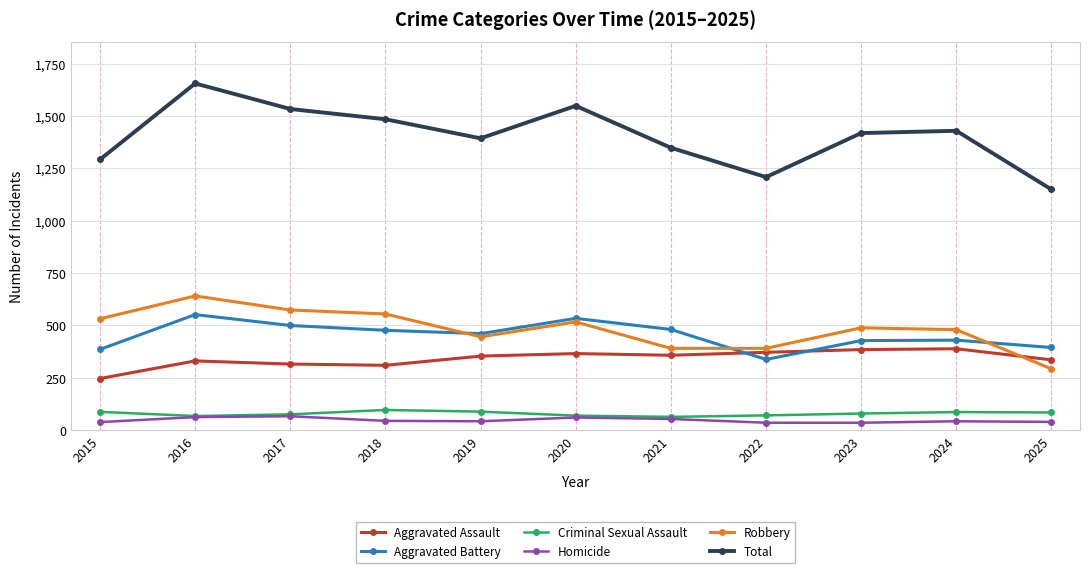

What is the value of the Aggravated Assault point at the 6th from the left?

366